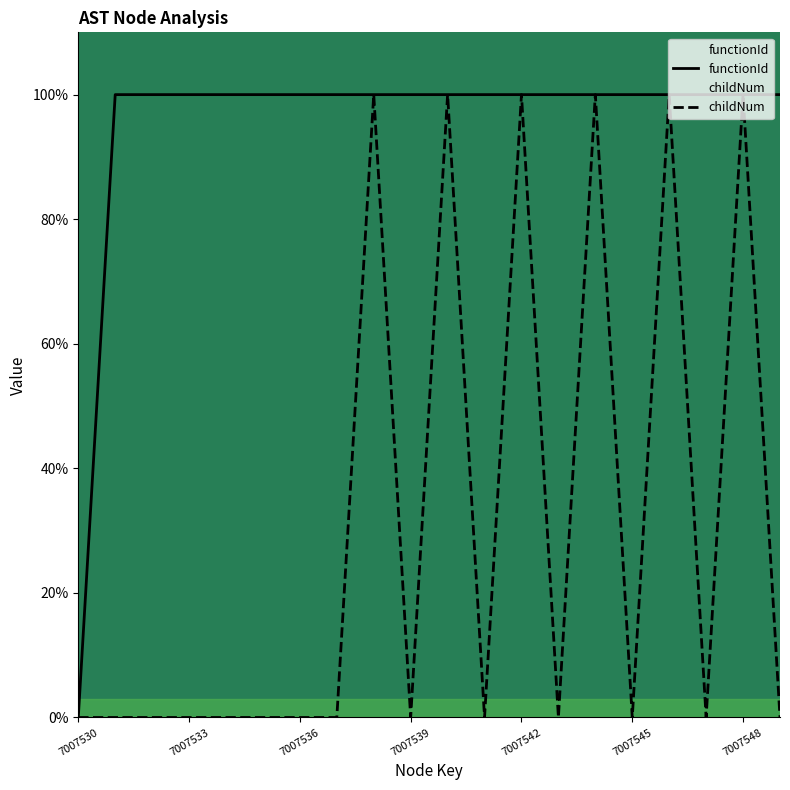

Which has a higher value, 11 or 13?

11